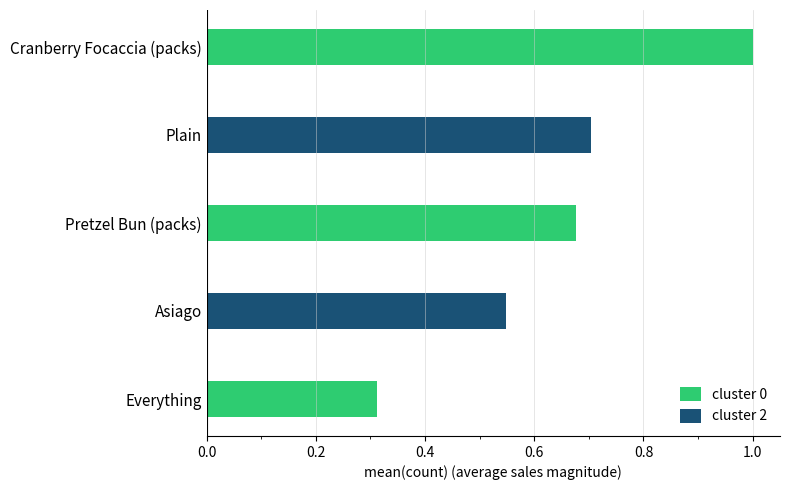

True or false: cluster 0 has a value of 0.2 at Pretzel Bun (packs).

False